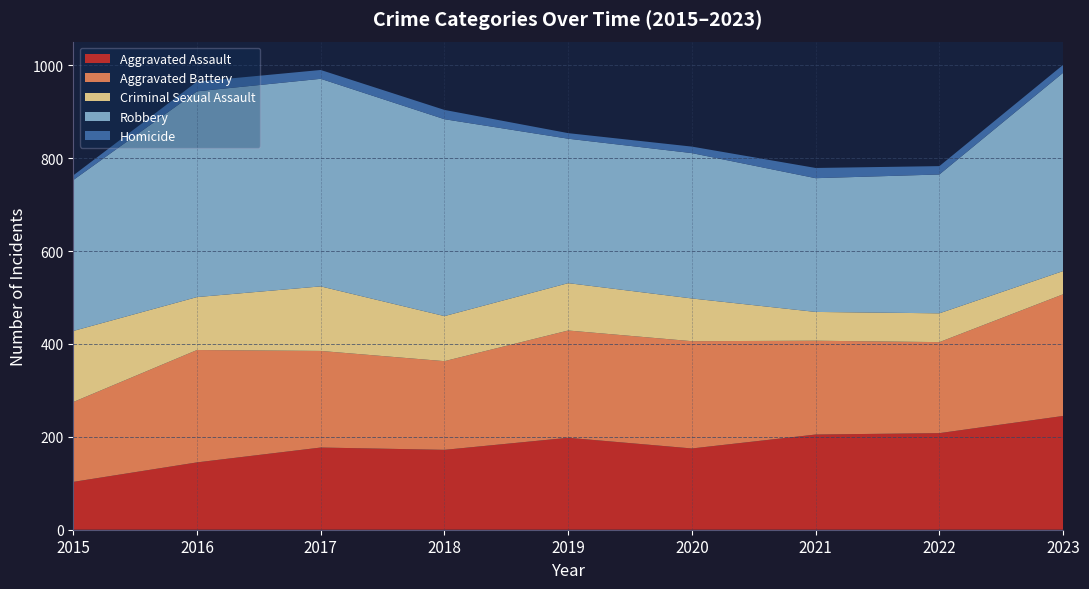

Reading left to right, what are all the values shown in this chart?

Aggravated Assault: 2015=103	2016=145	2017=177	2018=172	2019=198	2020=175	2021=205	2022=208	2023=245
Aggravated Battery: 2015=172	2016=242	2017=208	2018=191	2019=231	2020=231	2021=202	2022=196	2023=262
Criminal Sexual Assault: 2015=153	2016=114	2017=139	2018=97	2019=102	2020=92	2021=62	2022=62	2023=50
Robbery: 2015=325	2016=443	2017=447	2018=424	2019=311	2020=313	2021=288	2022=299	2023=427
Homicide: 2015=10	2016=21	2017=19	2018=20	2019=12	2020=14	2021=22	2022=18	2023=17